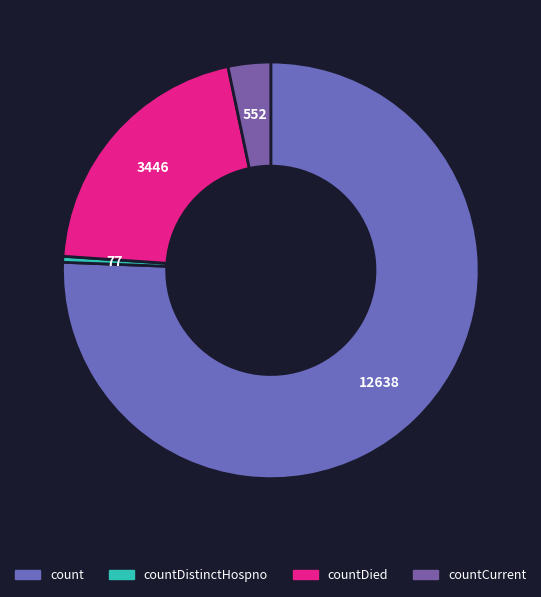

Does any single category account for the majority?

Yes